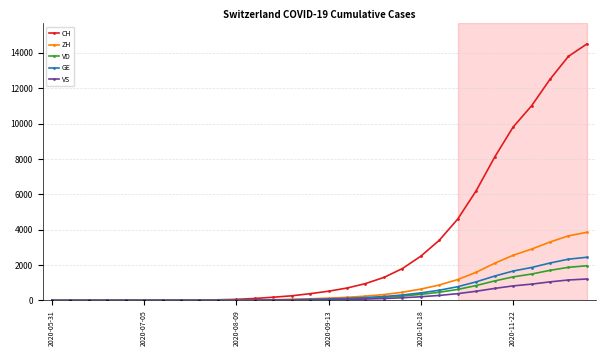

How many categories are shown in the chart?

30